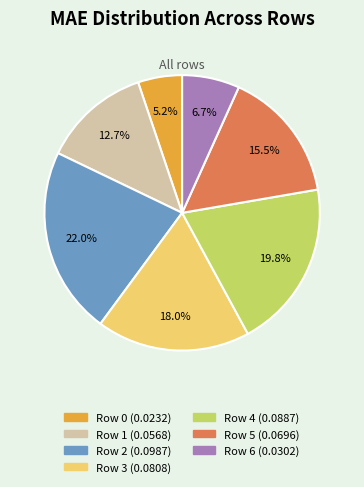

Is it true that Row 1 is 18% of the pie?

False